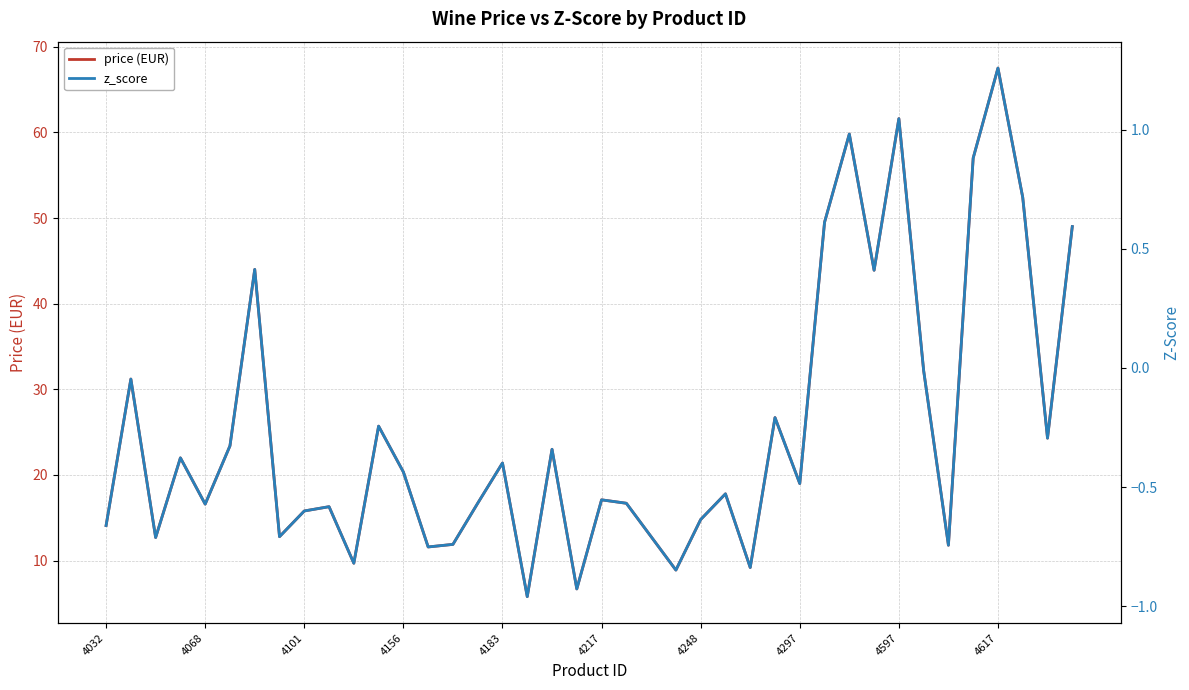

What is the difference between the price (EUR) values at 38 and 10?

14.6